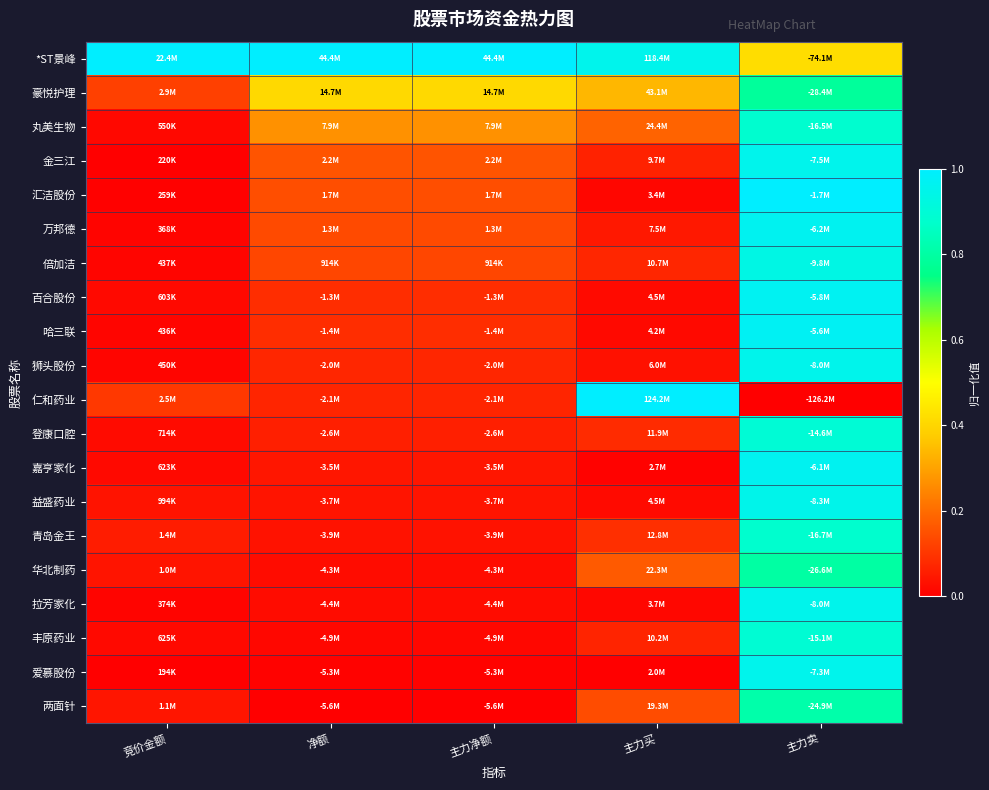

Which category has the highest value across all series?

竞价金额